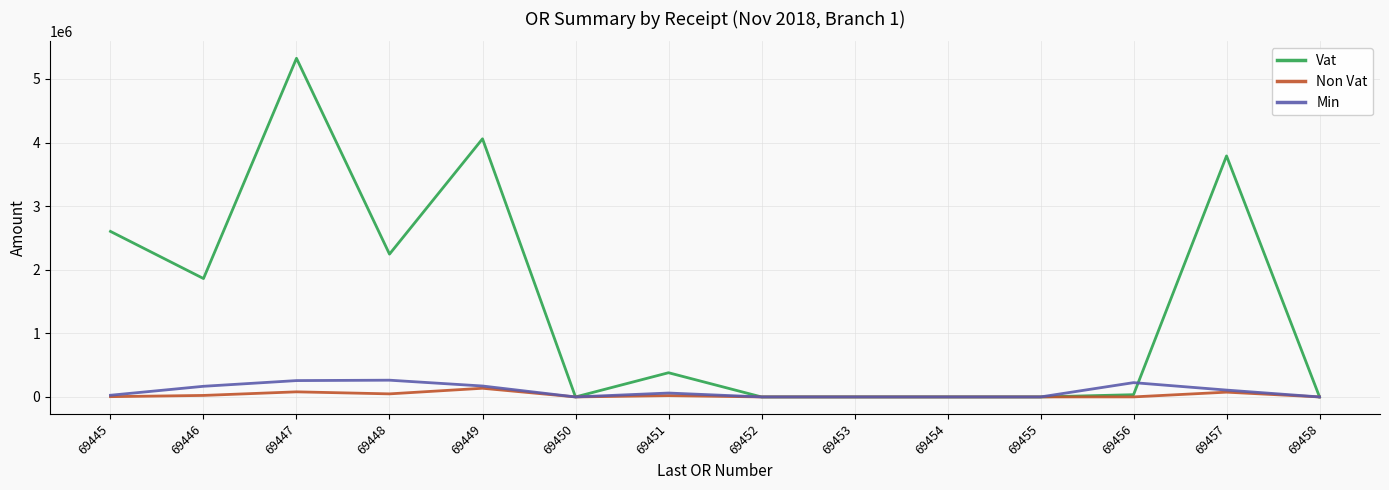

What is the difference between the Vat values at 69445 and 69453?

2603097.8